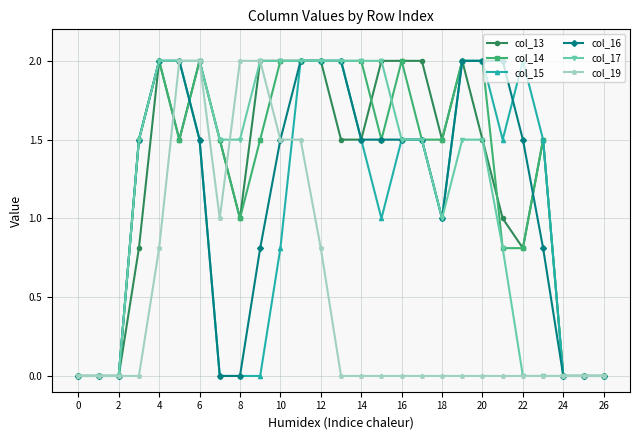

True or false: col_13 and col_14 cross at least once.

True